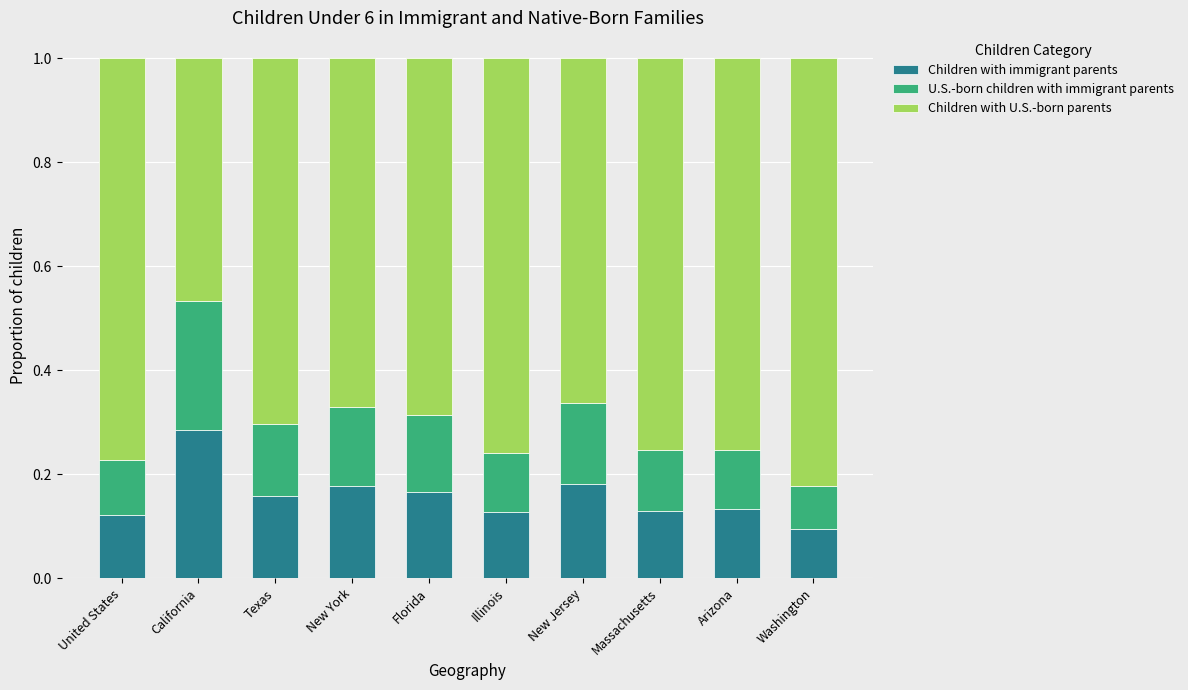

Does the chart contain any negative values?

No